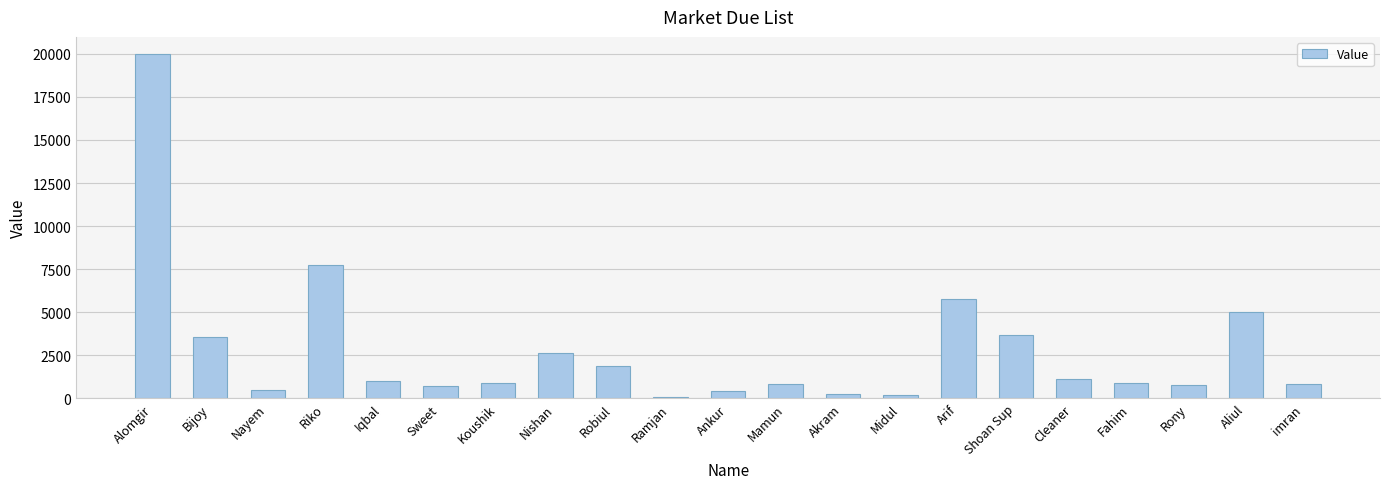

Which has a higher value, Koushik or Midul?

Koushik